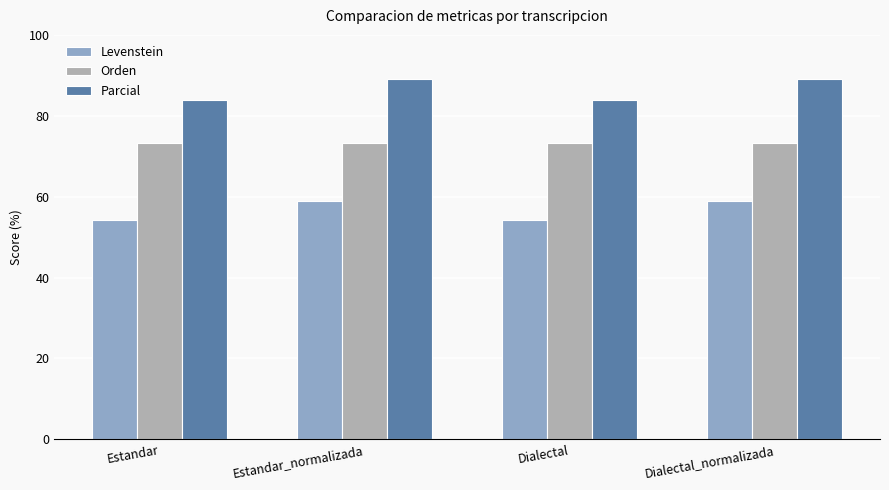

What is the value of the Orden bar at the 2nd from the left?

73.2